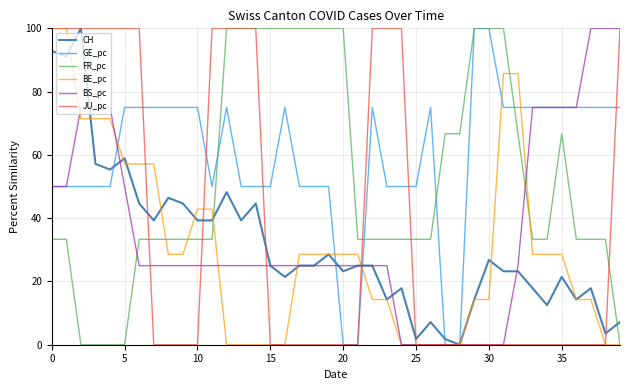

What is the sum of all GE_pc values?

2375.0